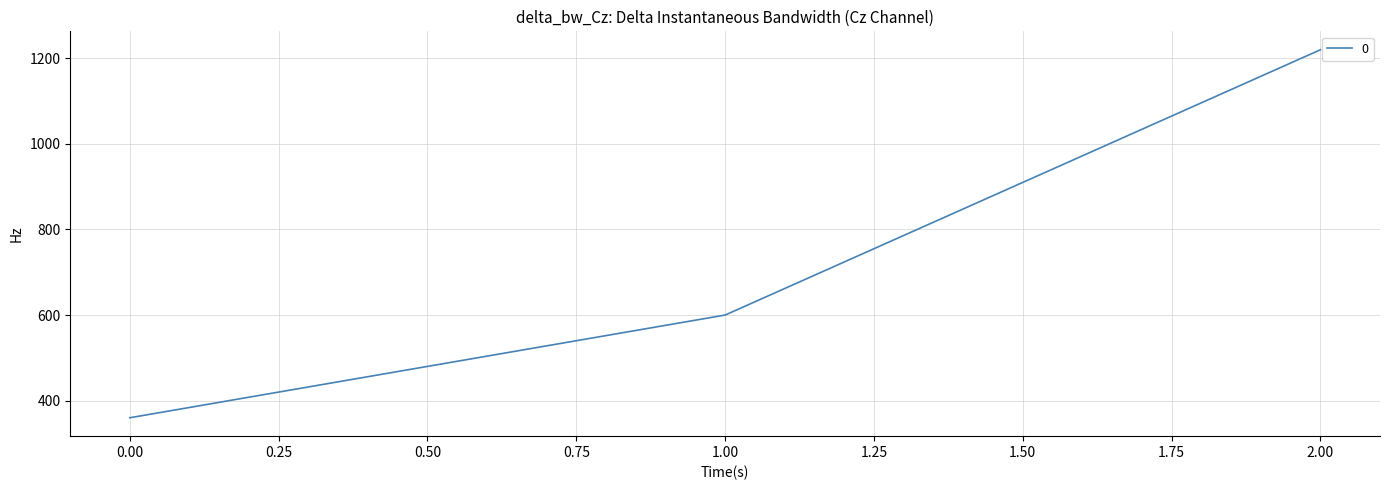

What is the approximate value at 2.00?

1220